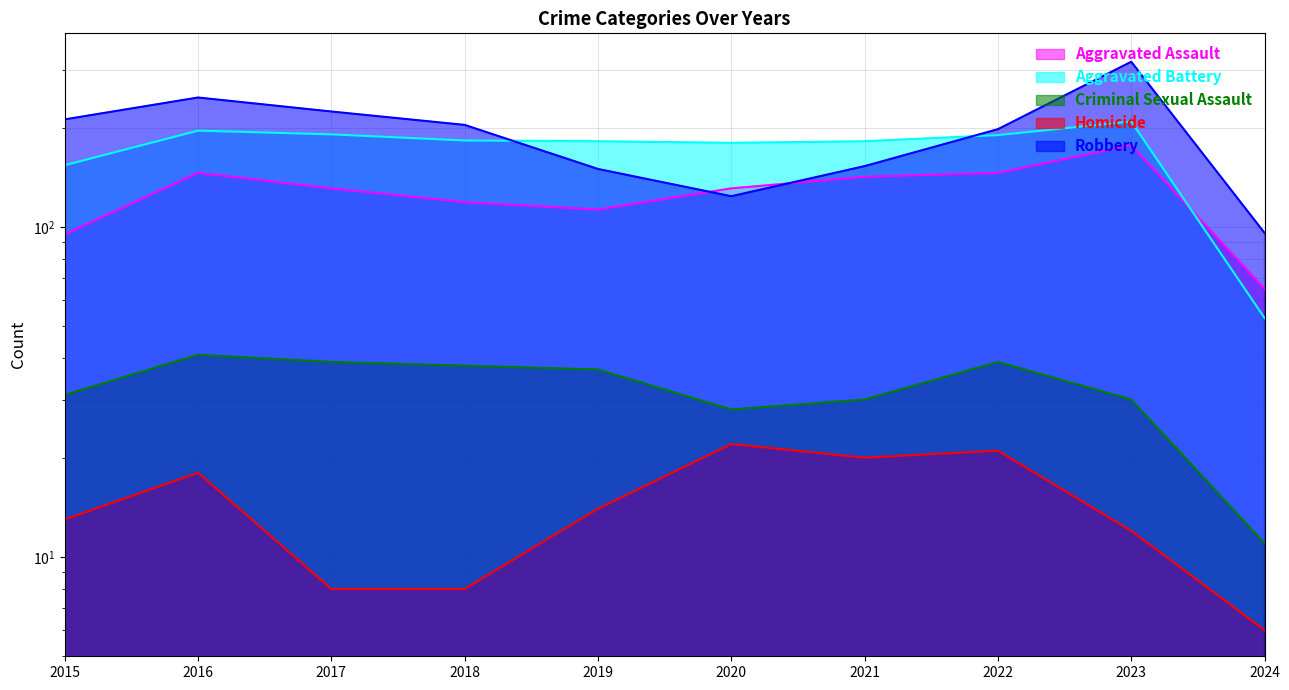

What is the average value of the Aggravated Battery series?

172